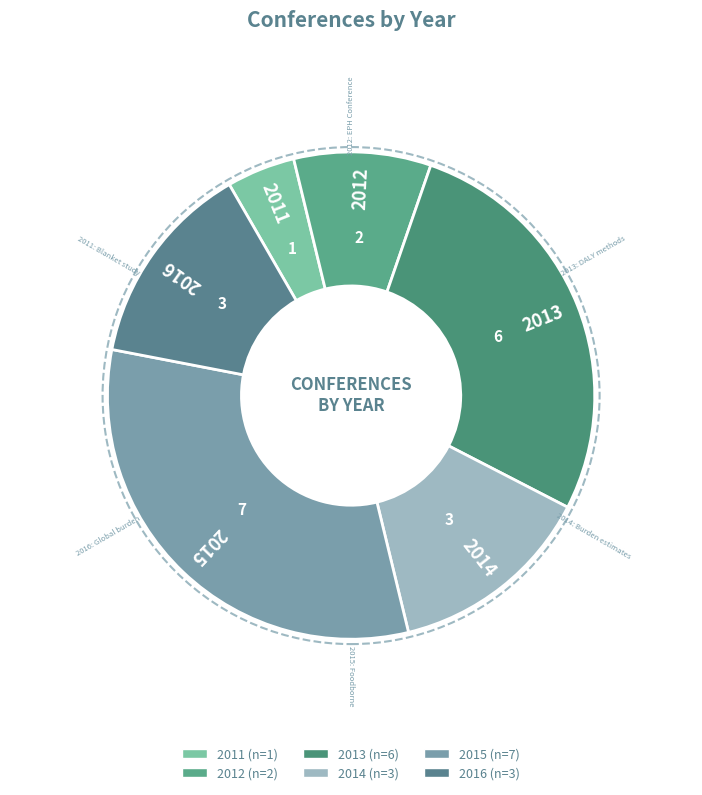

What is the largest slice in the pie chart?

2015